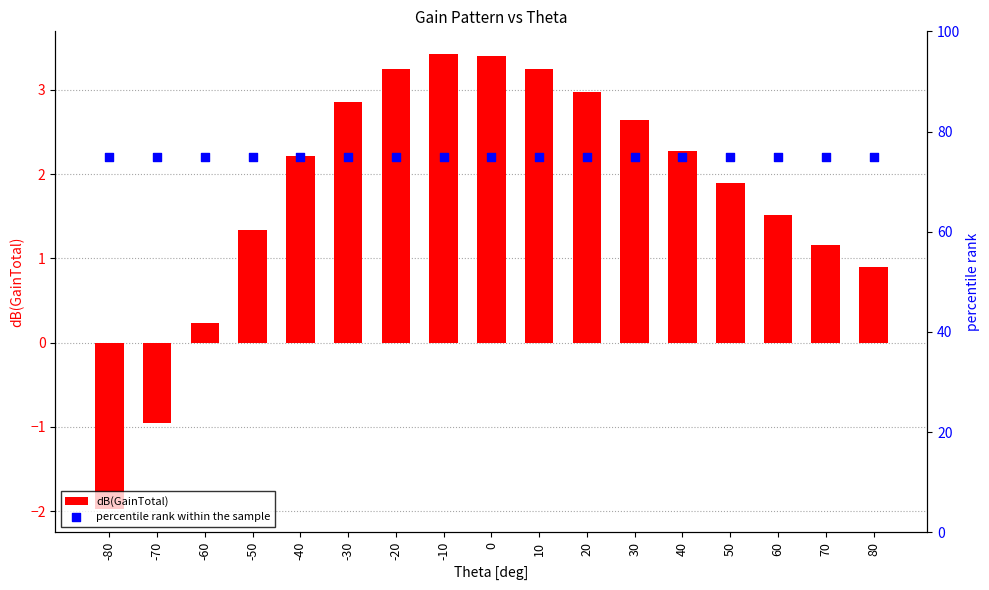

At how many categories does at least one series exceed 26?

17